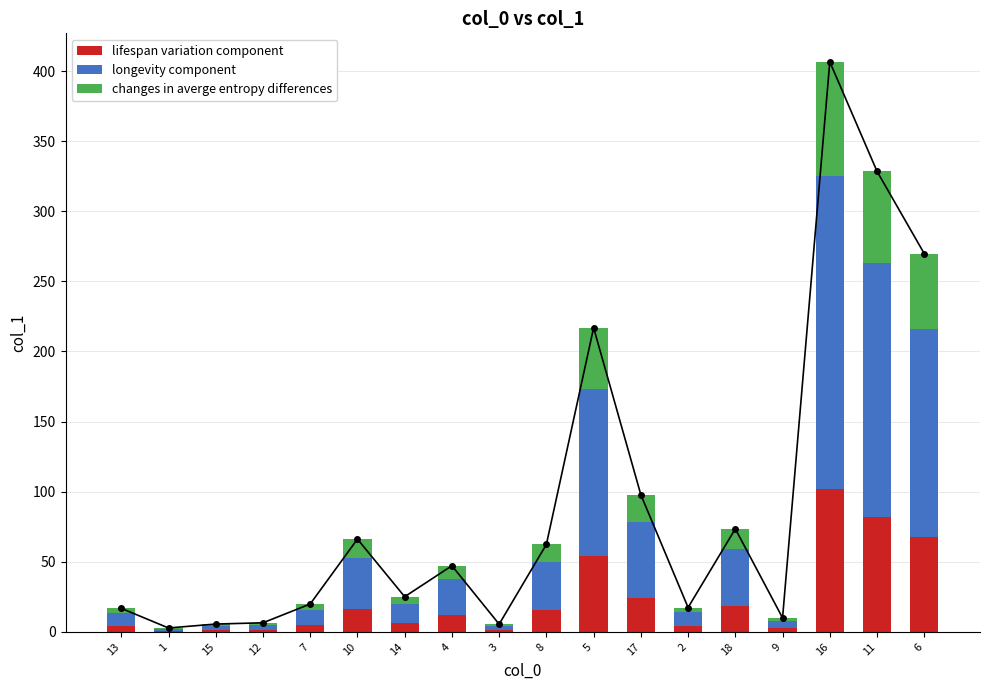

What is the sum of the lifespan variation component values at 9 and 15?

3.9